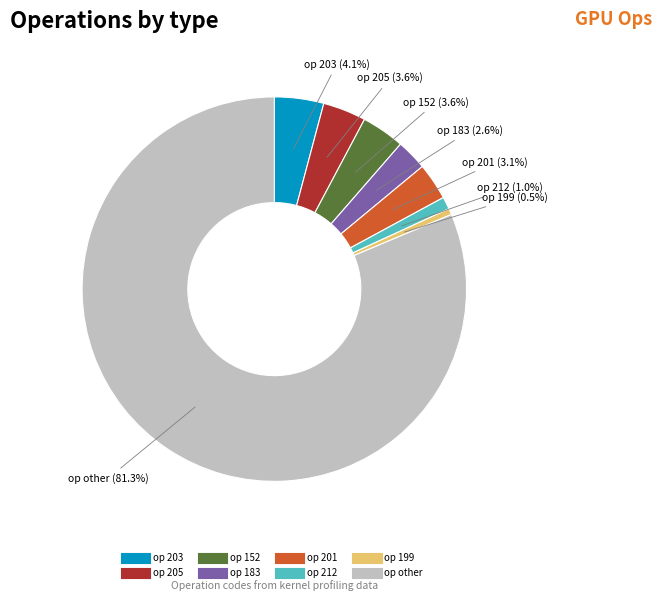

Does any single category account for the majority?

Yes